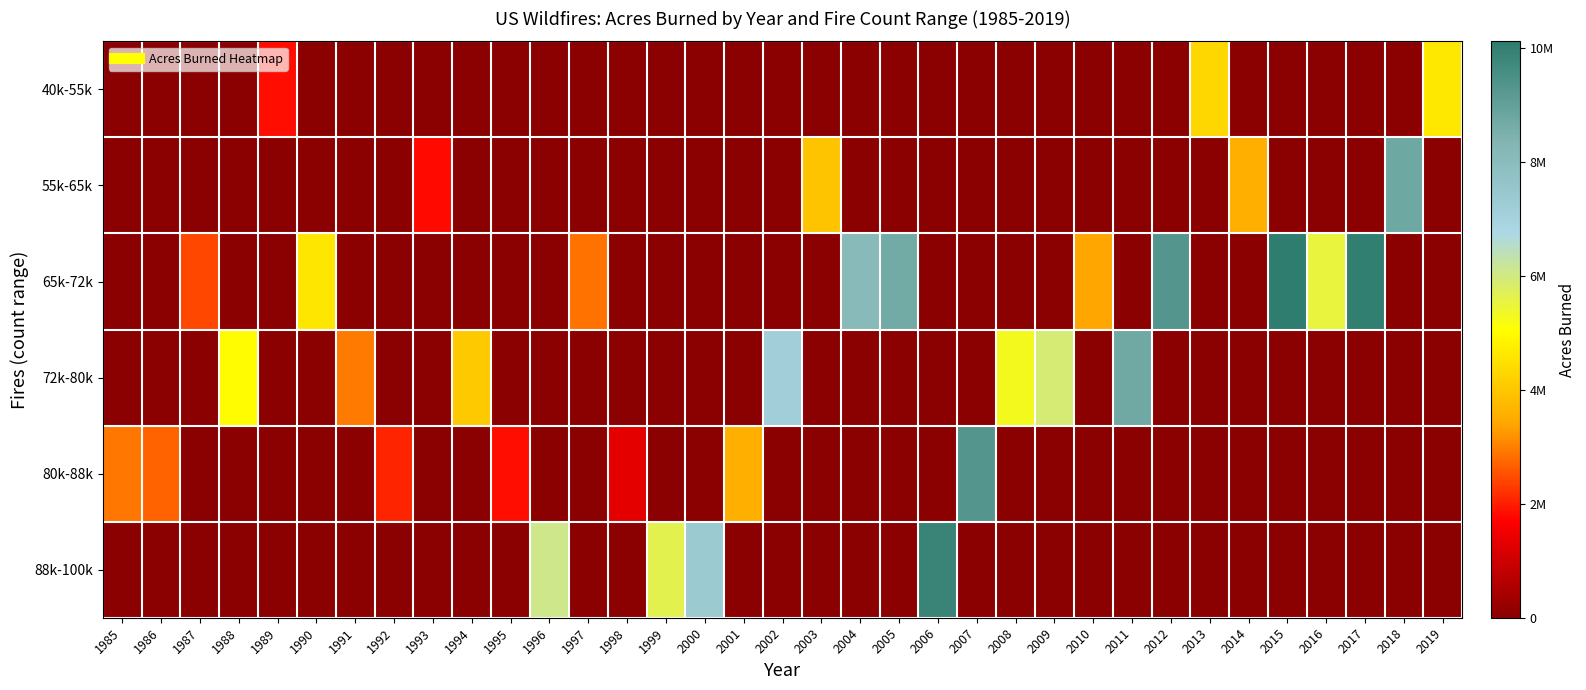

What is the total value across all series at 2015?

10125149